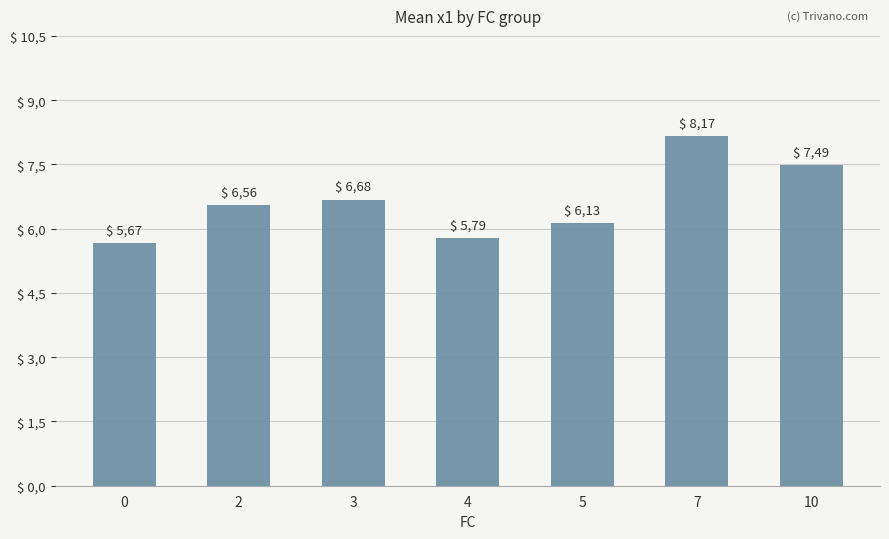

Are the bars horizontal?

No